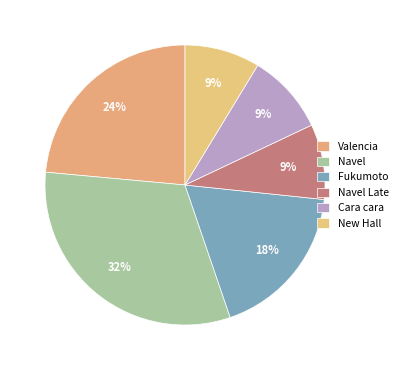

How many slices are in this pie chart?

6